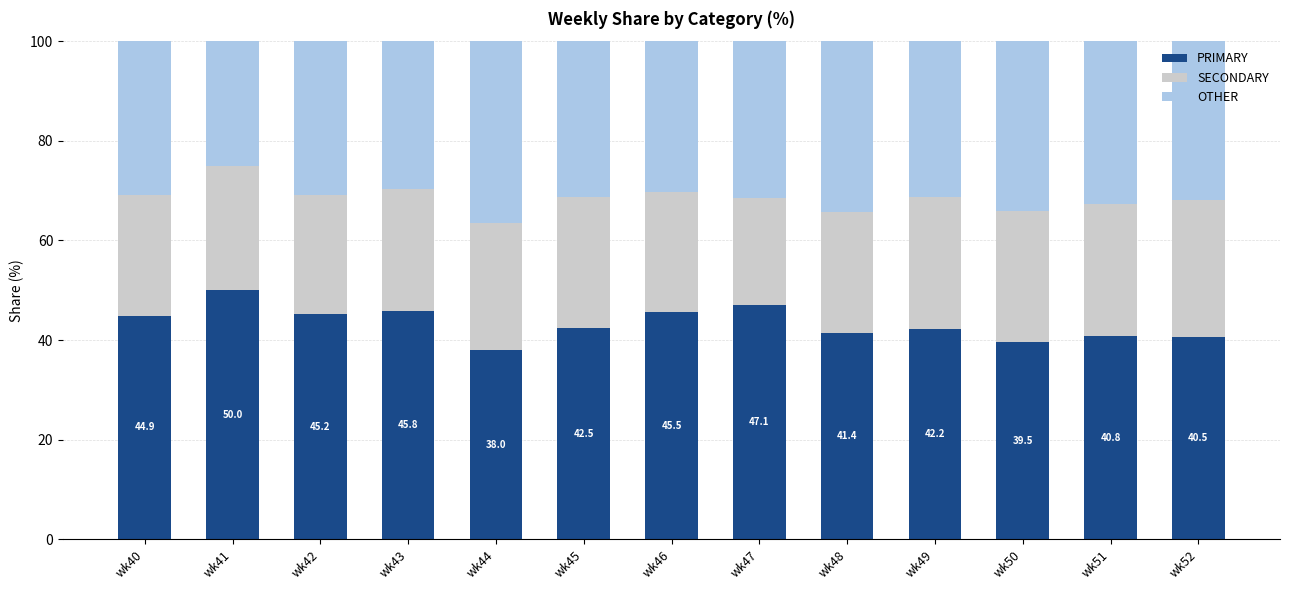

What is the value of the PRIMARY bar at the 12th from the left?

40.8